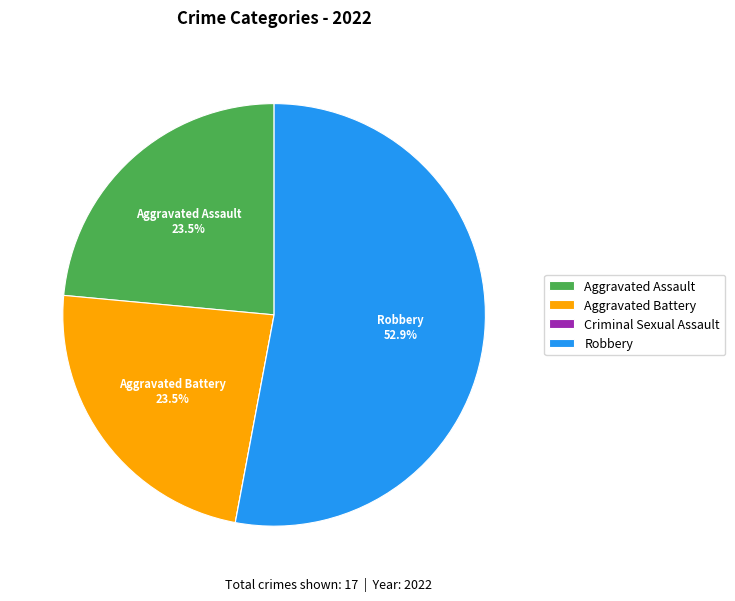

Between Aggravated Battery and Robbery, which is larger?

Robbery